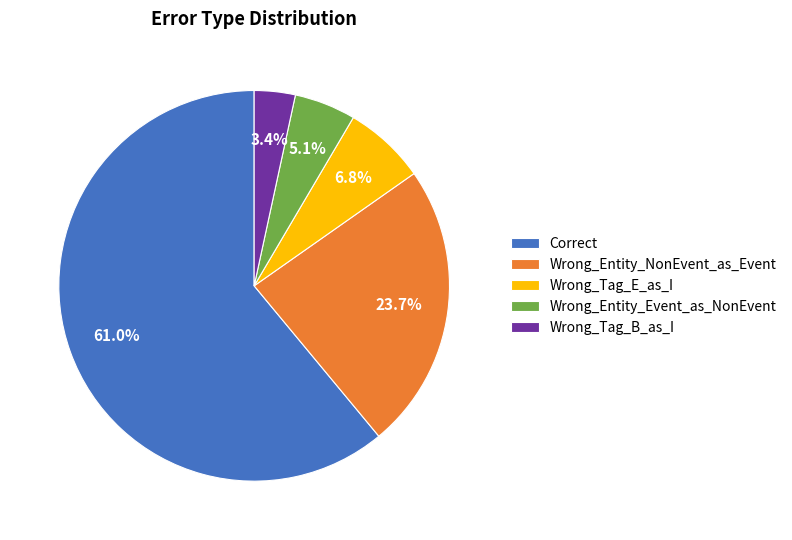

What is the ratio of the value at Correct to the value at Wrong_Entity_NonEvent_as_Event?

2.6